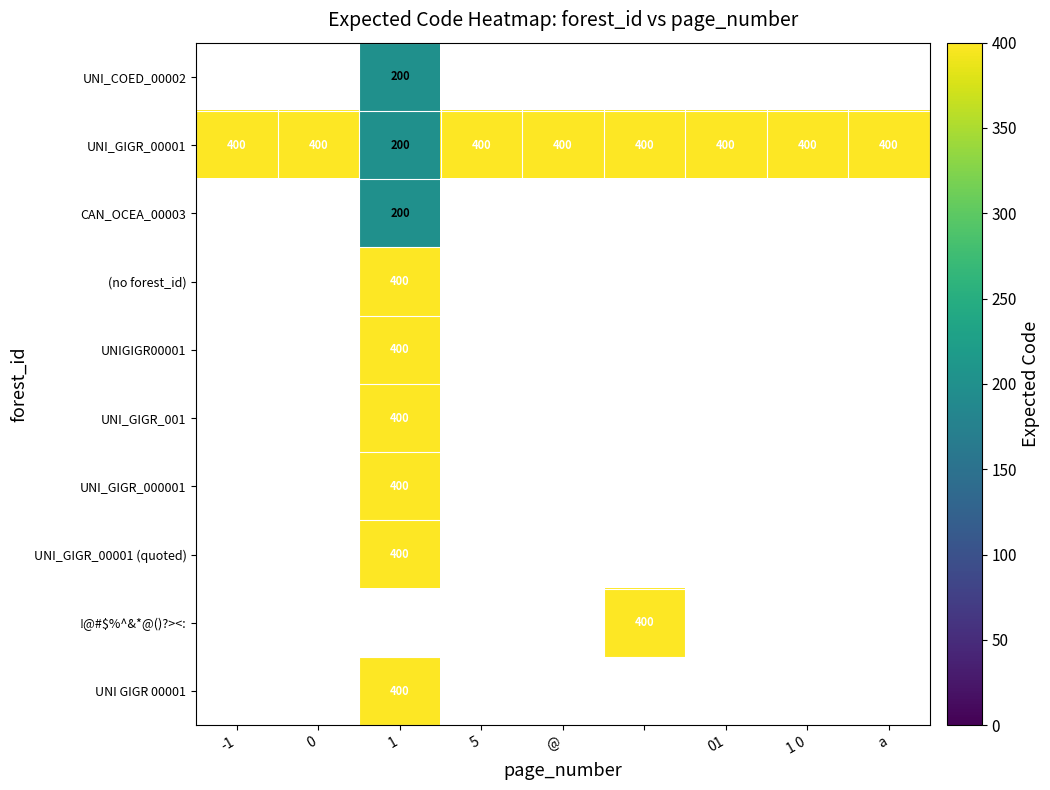

How many positive values does the UNIGIGR00001 series have?

1